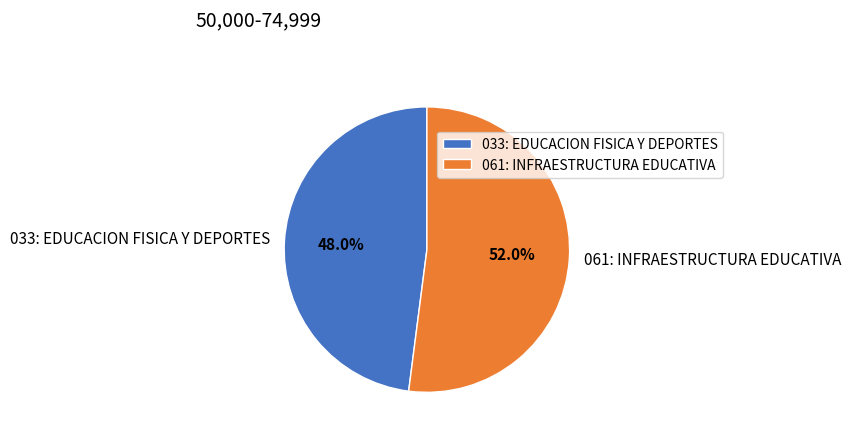

Rank the categories by value from highest to lowest.

061: INFRAESTRUCTURA EDUCATIVA, 033: EDUCACION FISICA Y DEPORTES